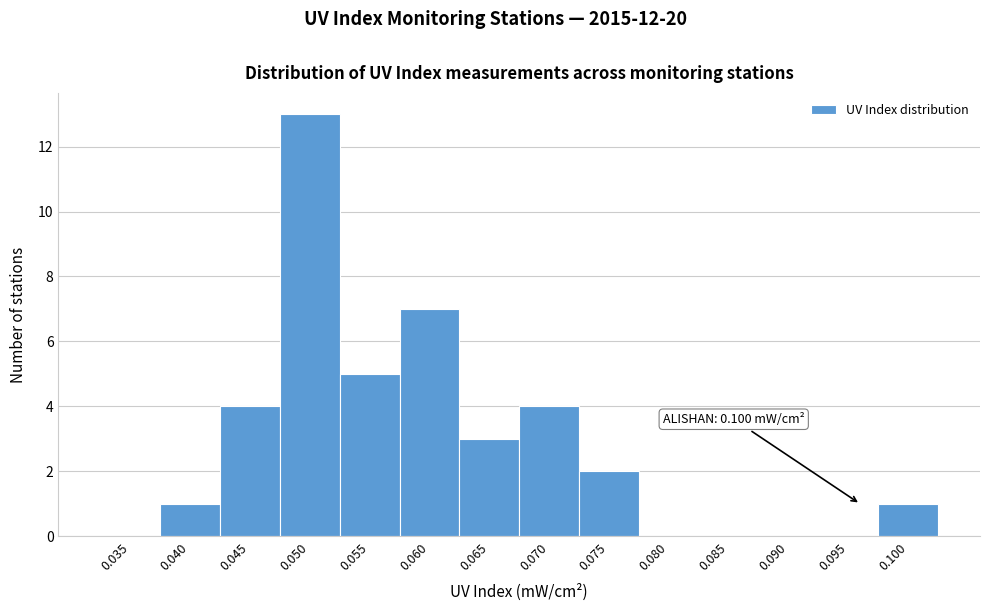

Reading right to left, what are all the values shown in this chart?

0.100=1	0.095=0	0.090=0	0.085=0	0.080=0	0.075=2	0.070=4	0.065=3	0.060=7	0.055=5	0.050=13	0.045=4	0.040=1	0.035=0